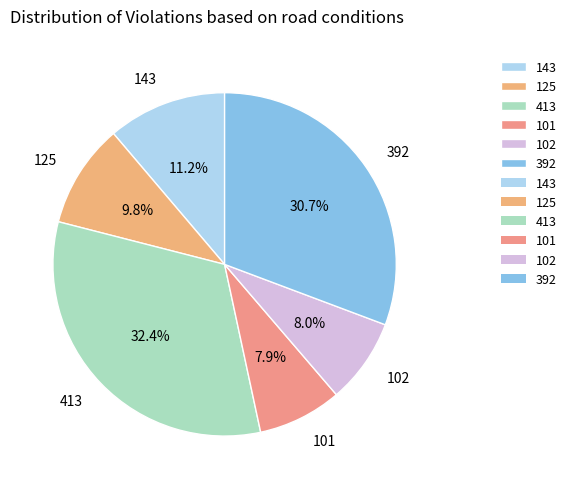

Is there a majority slice in this chart?

No